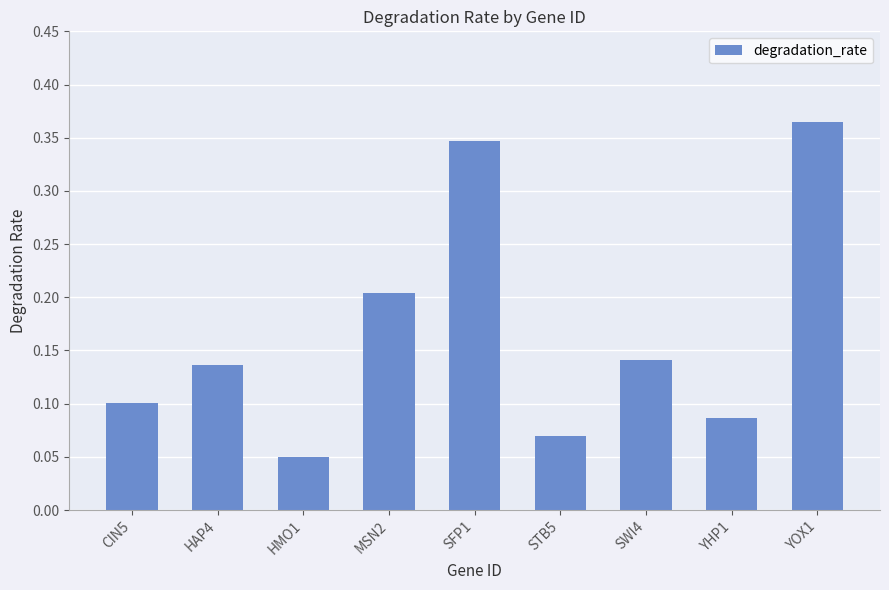

Between MSN2 and SFP1, which is larger?

SFP1